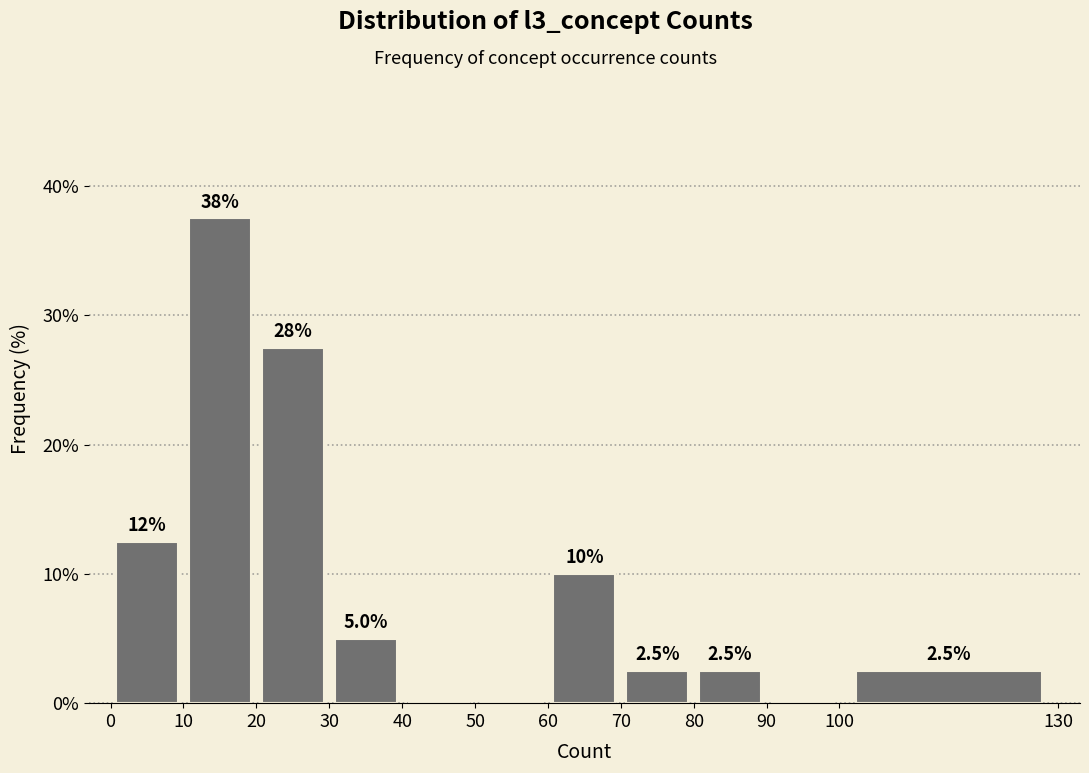

Which range on the x-axis has the tallest bar?

10 to 20